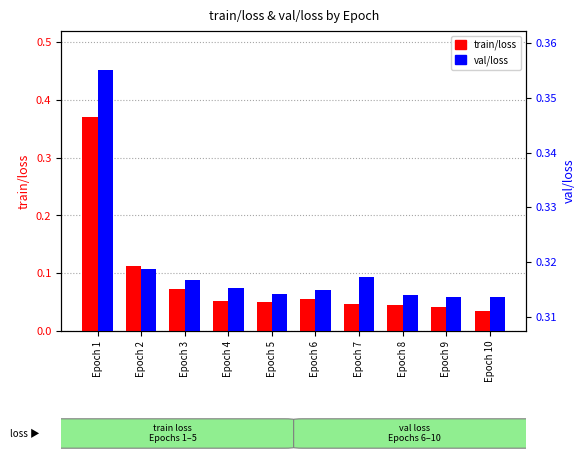

Reading left to right, what are all the values shown in this chart?

train/loss: Epoch 1=0.4	Epoch 2=0.1	Epoch 3=0.1	Epoch 4=0.1	Epoch 5=0.1	Epoch 6=0.1	Epoch 7=0.0	Epoch 8=0.0	Epoch 9=0.0	Epoch 10=0.0
val/loss: Epoch 1=0.4	Epoch 2=0.3	Epoch 3=0.3	Epoch 4=0.3	Epoch 5=0.3	Epoch 6=0.3	Epoch 7=0.3	Epoch 8=0.3	Epoch 9=0.3	Epoch 10=0.3